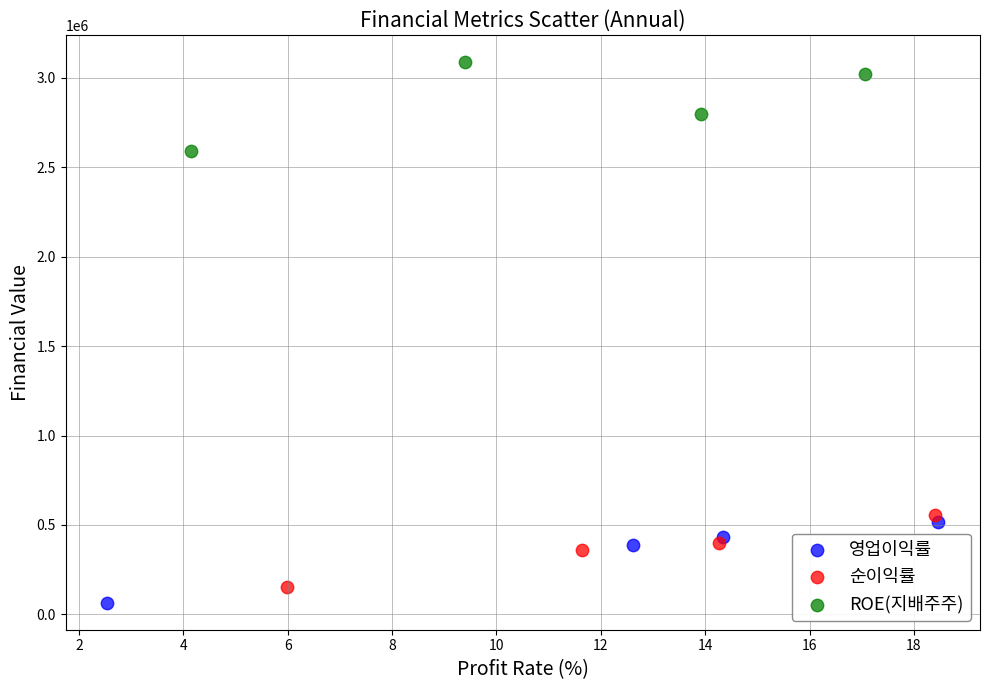

Which series contains the highest Y value?

ROE(지배주주)